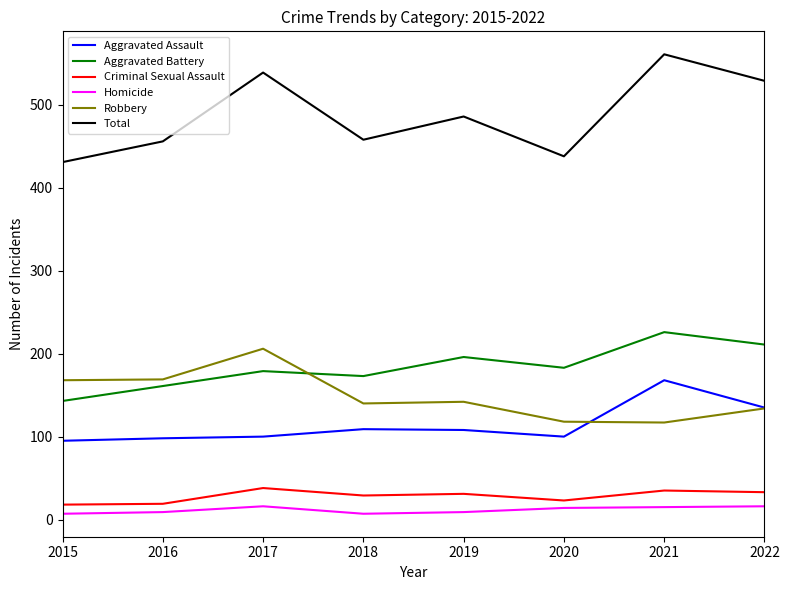

Is it true that Aggravated Assault equals 100 at 2020?

True